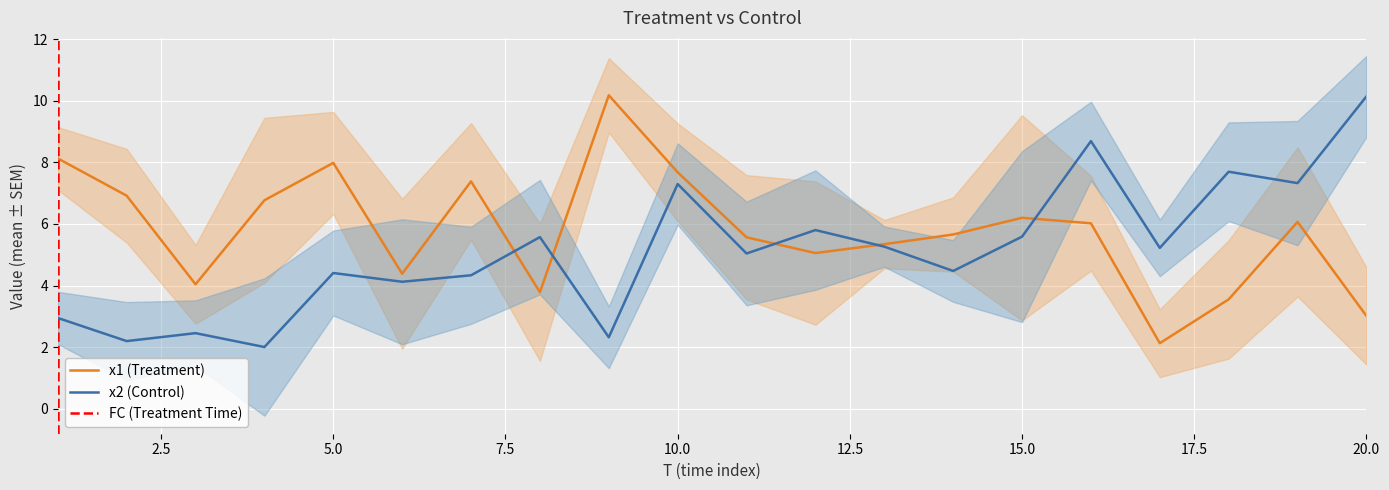

Rank the series by their maximum value, from lowest to highest.

x2, x1